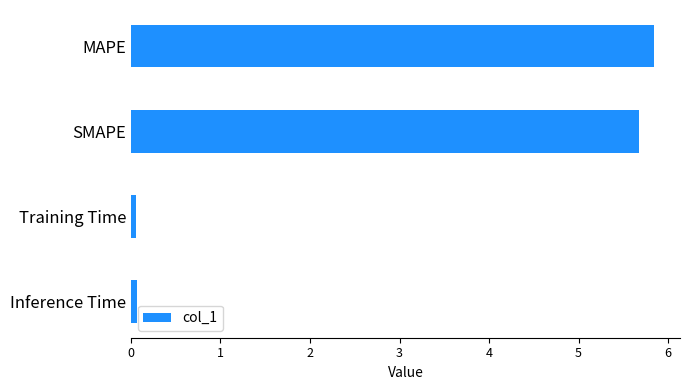

Is it true that the value at MAPE is 5.8?

True